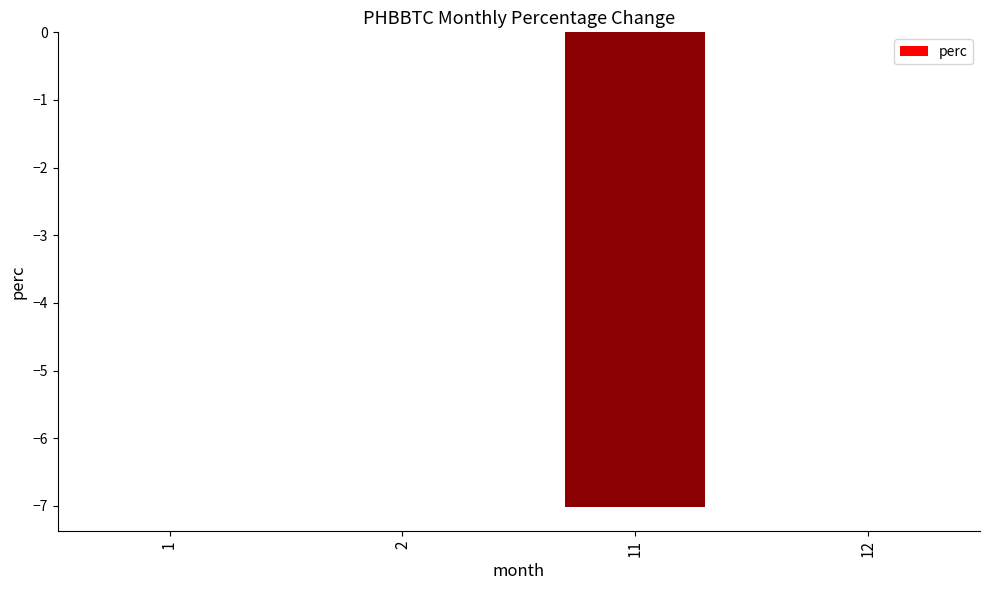

What is the sum of all values?

-7.0